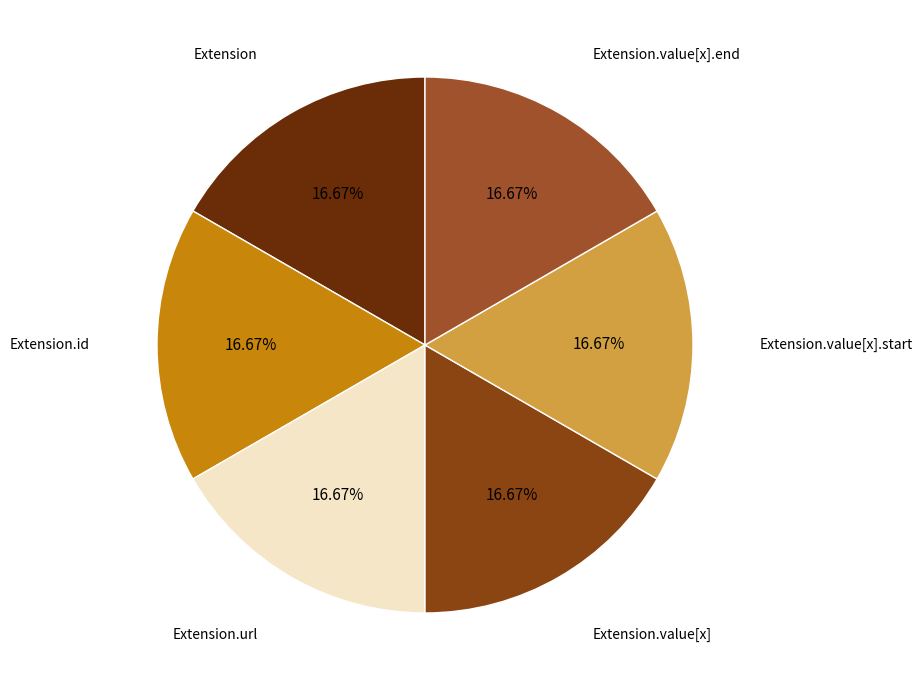

To the nearest percent, what is the average slice percentage?

17%